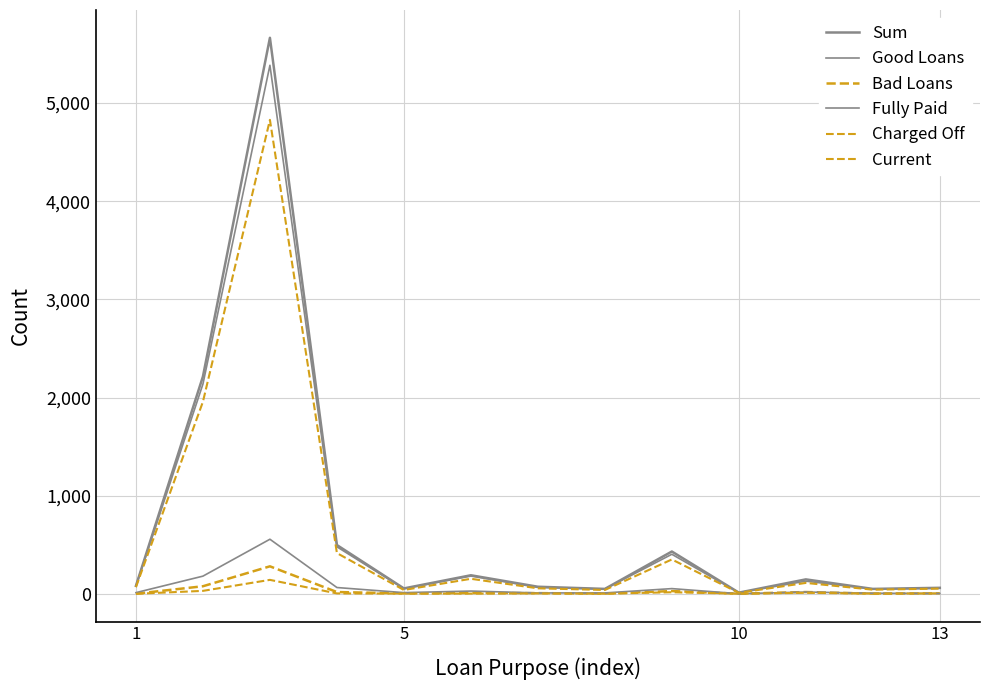

What is the difference between the maximum and minimum values in the Fully Paid series?

555